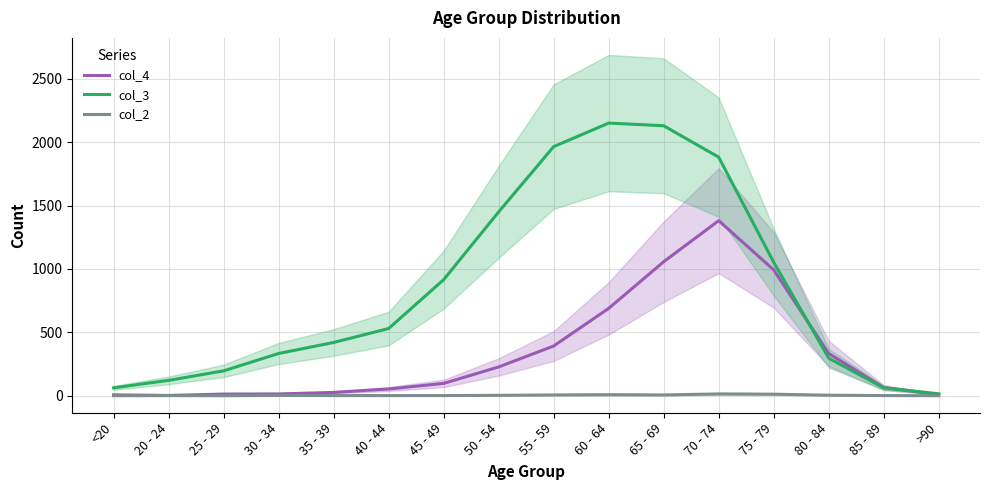

What position from the right is 45 - 49?

10